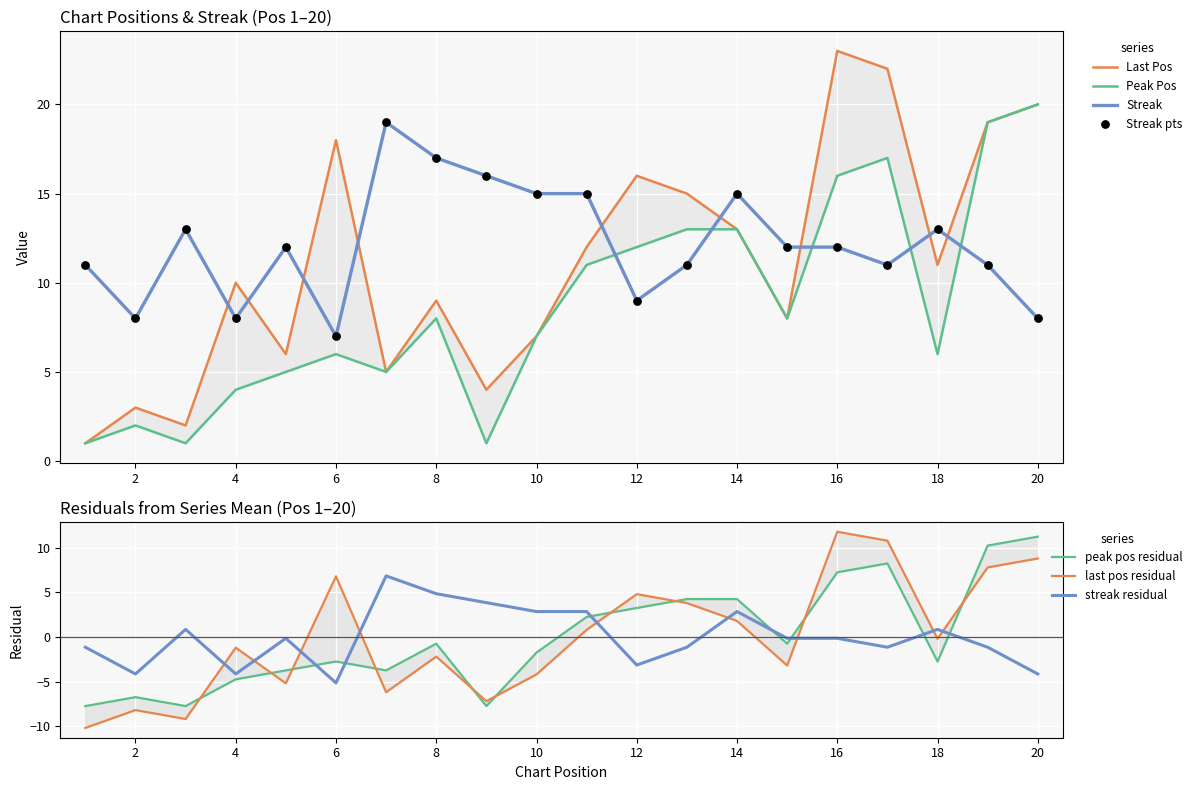

What is the total value across all series at 20?

48